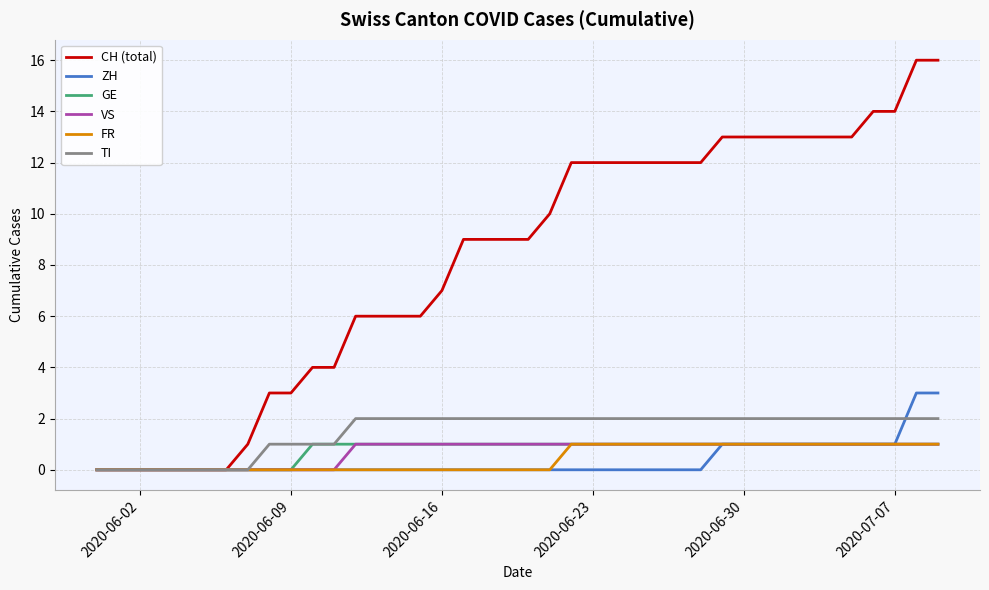

Which series has the largest total across all categories?

CH (total)